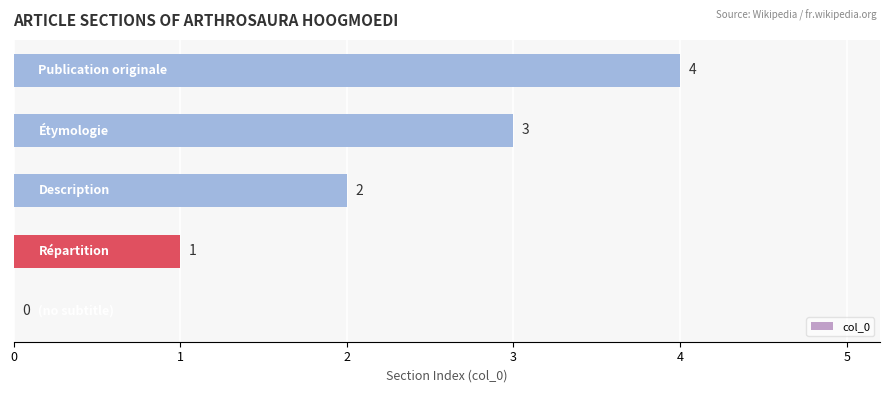

What is the average value?

2